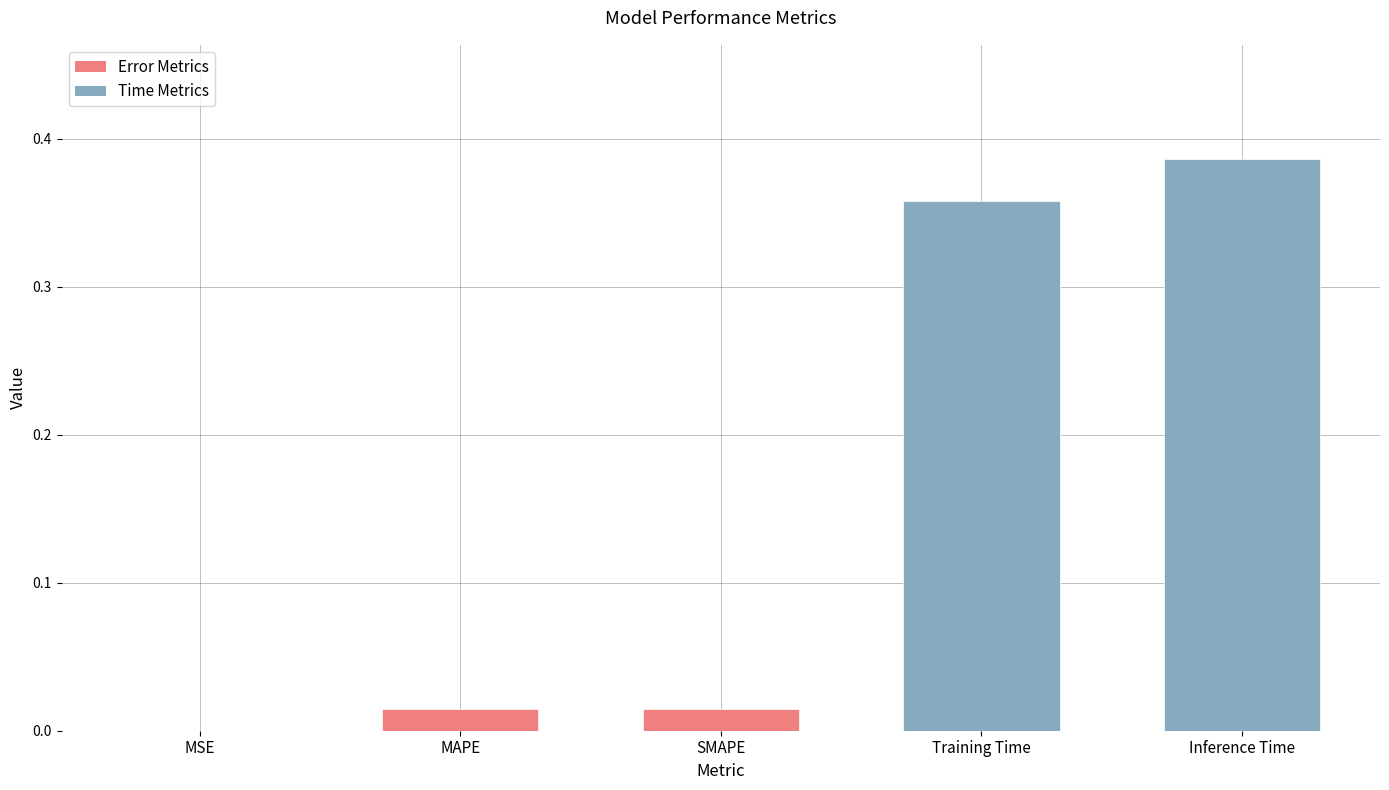

Which category has the highest value across all series?

Inference Time